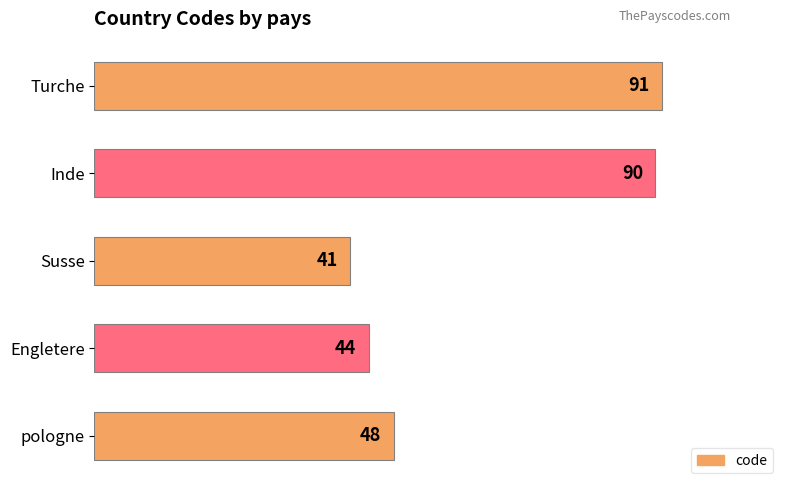

Rank the categories by value from lowest to highest.

Susse, Engletere, pologne, Inde, Turche